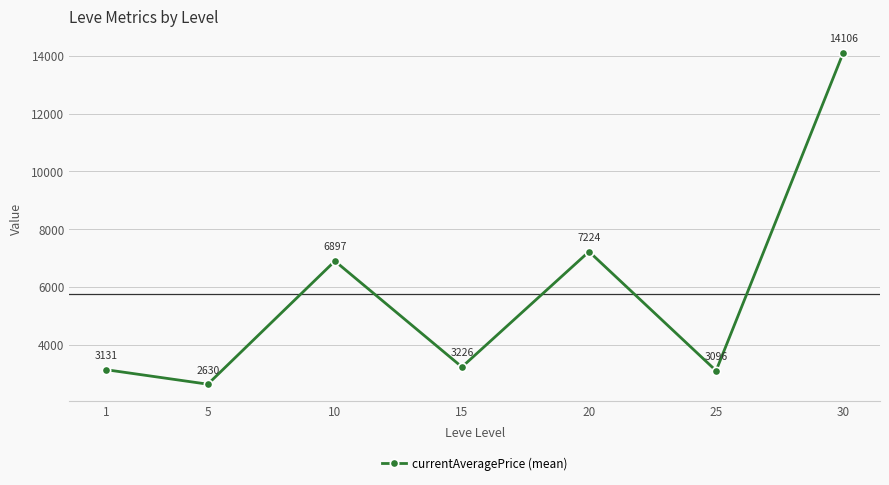

What is the average value?

5758.5